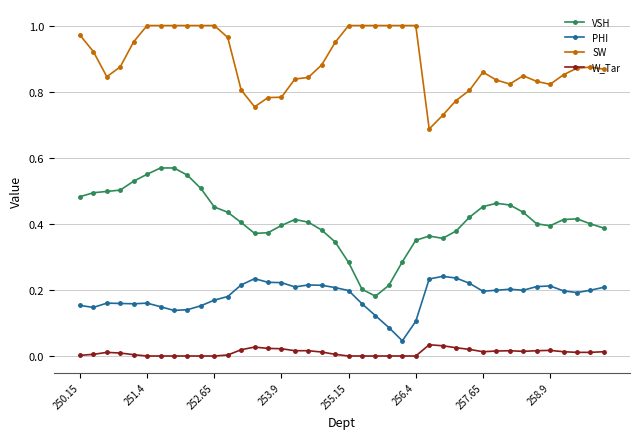

True or false: SW and VSH intersect in this chart.

False